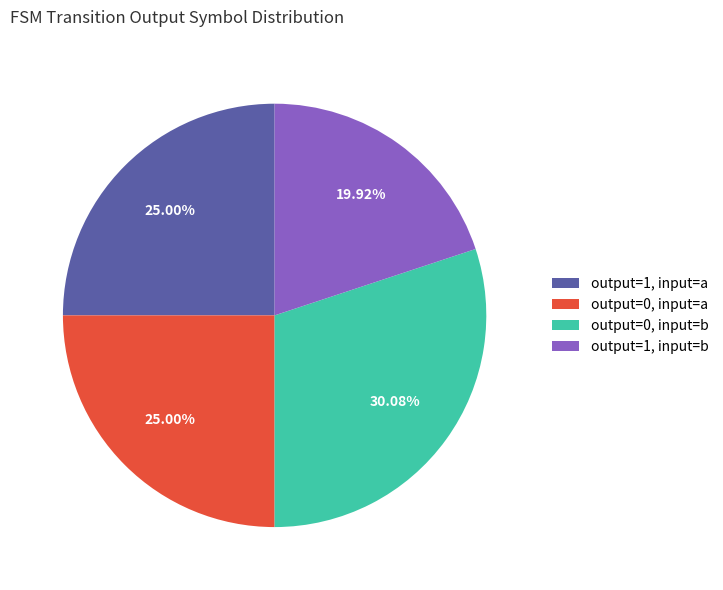

Approximately how many times larger is the value at output=0, input=a compared to output=1, input=a?

1.0